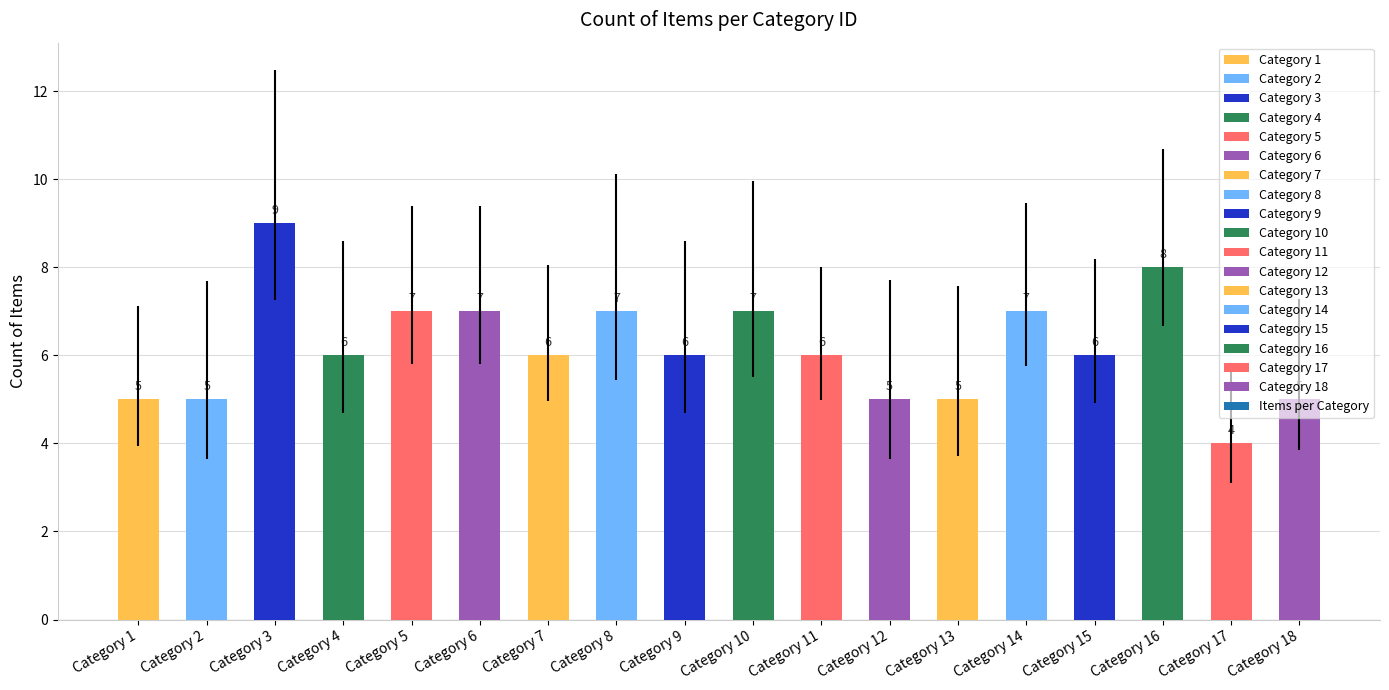

Approximately how many times larger is the value at Category 12 compared to Category 7?

0.8